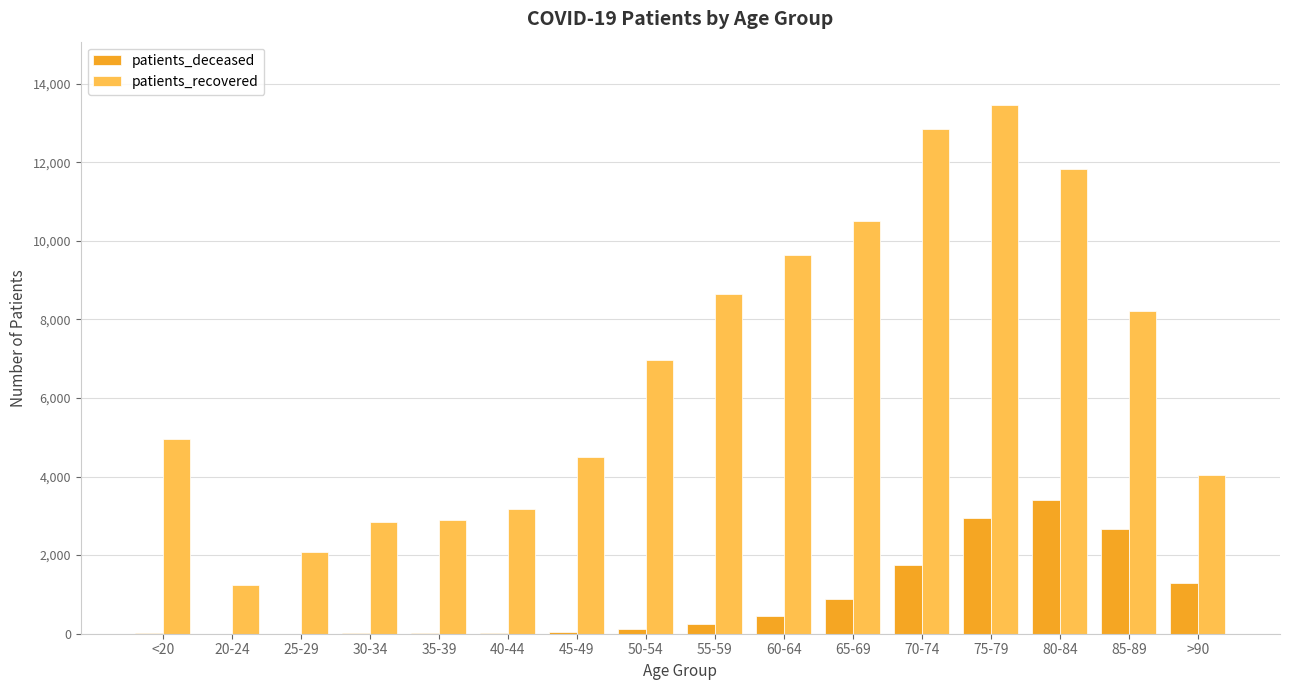

What is the difference between the patients_recovered values at 60-64 and 50-54?

2661